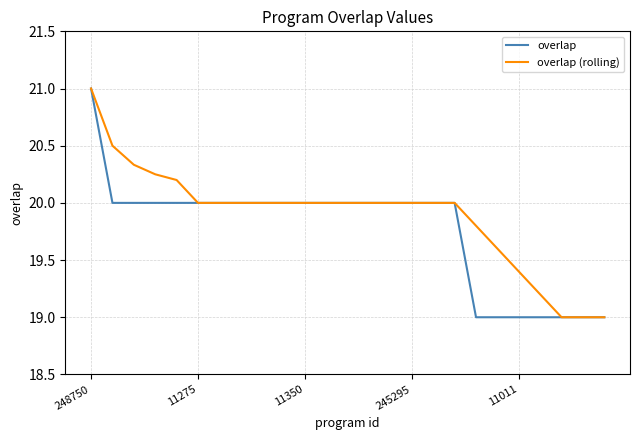

What is the minimum value shown in the chart?

19.0